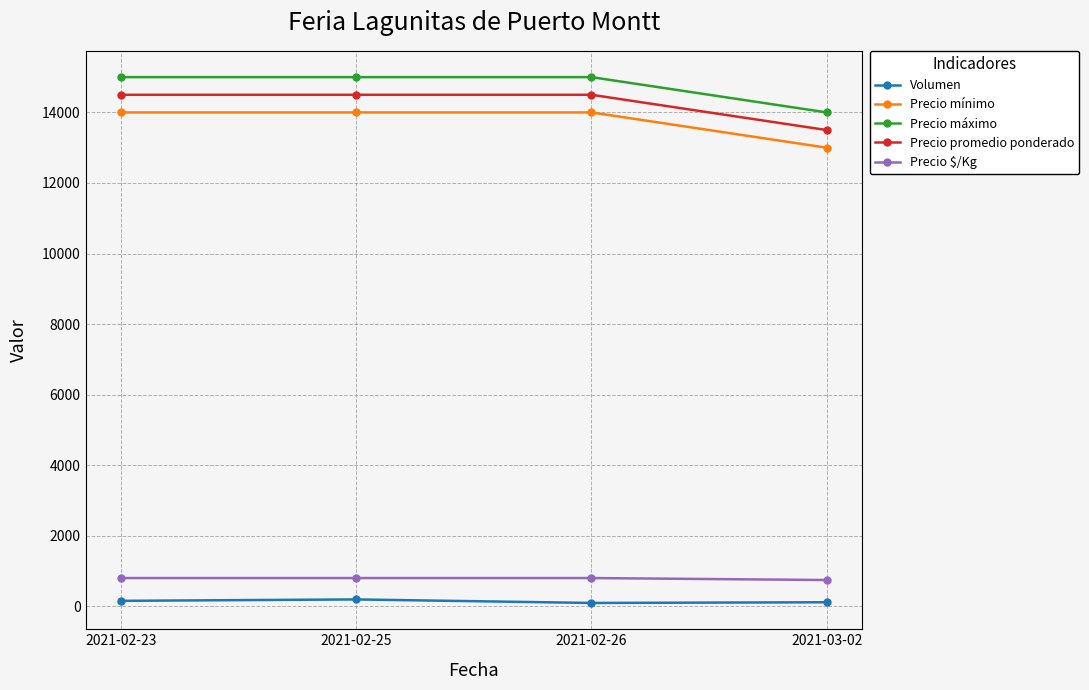

What is the sum of all Precio mínimo values?

55000